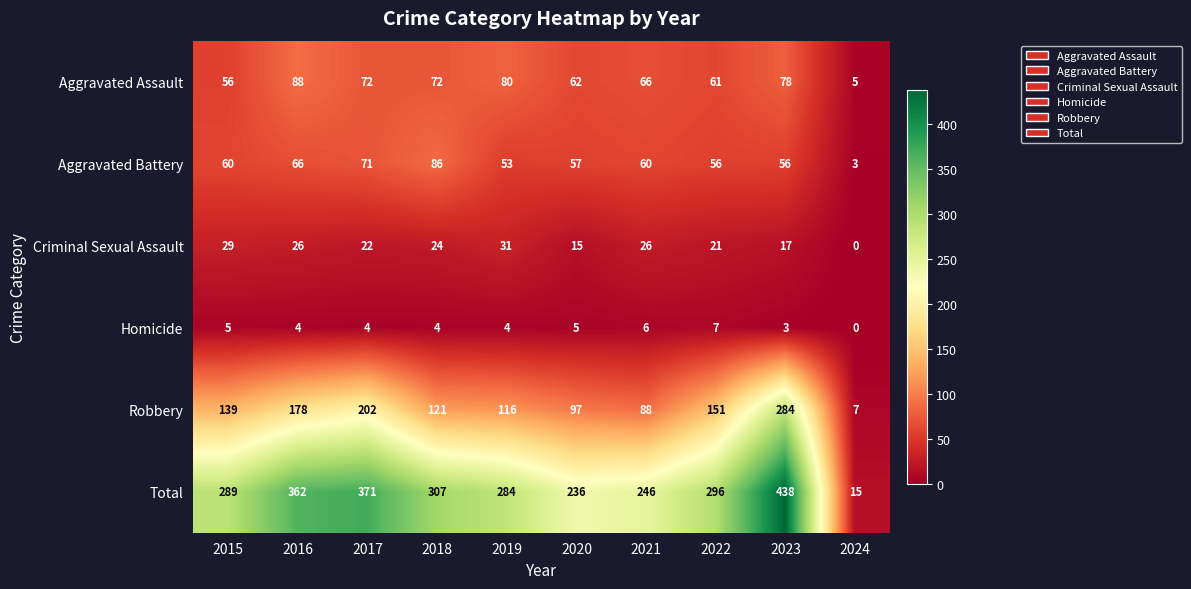

At which category is the sum across all series the highest?

2023